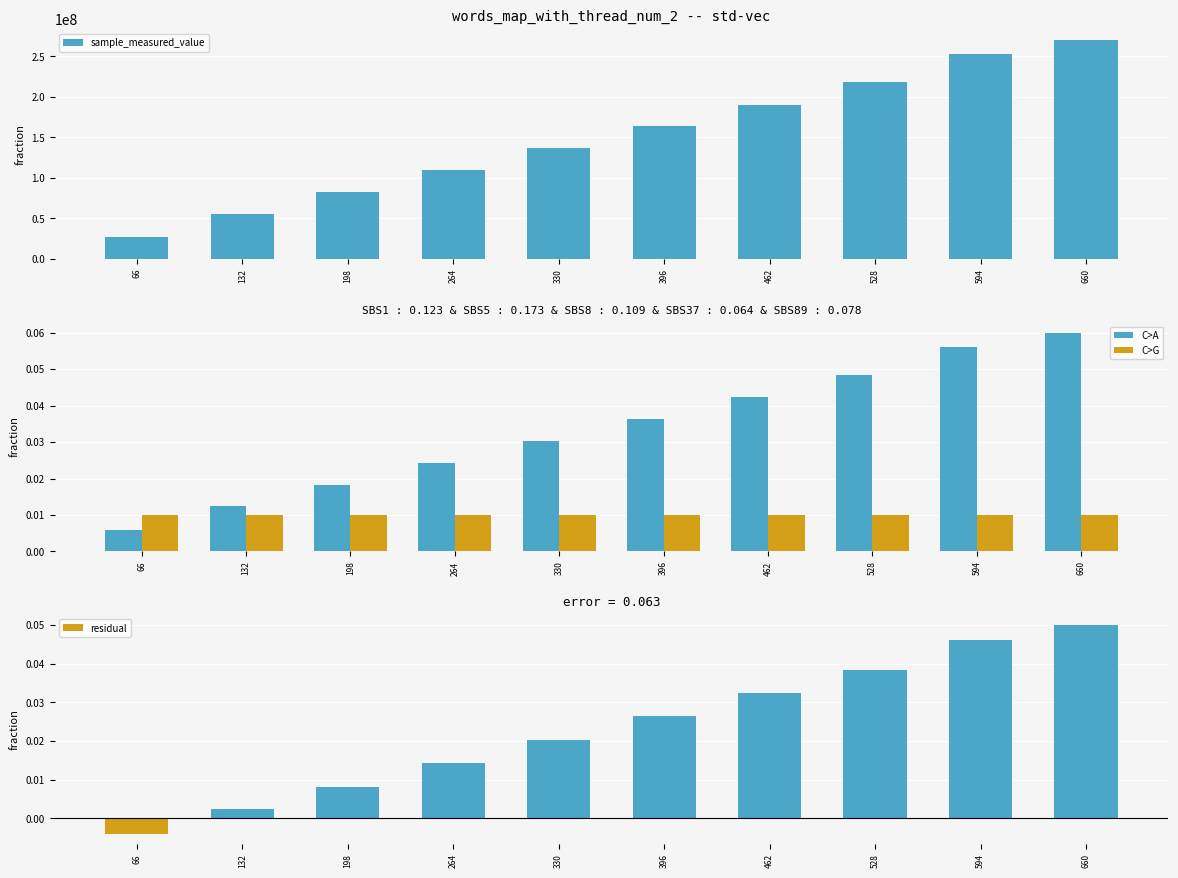

Does the chart contain stacked bars?

No